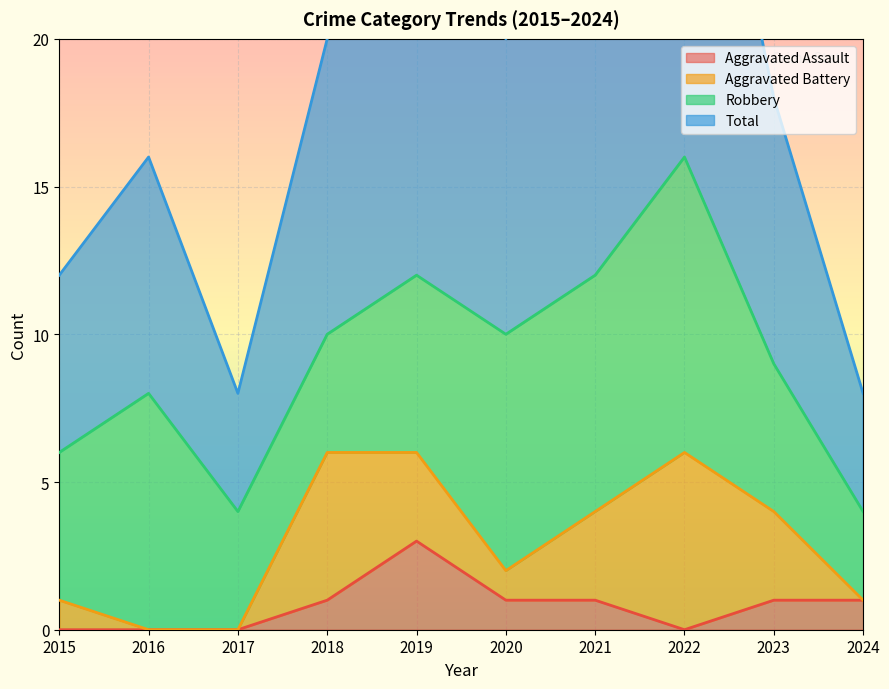

At which label does Aggravated Assault reach its peak?

2019